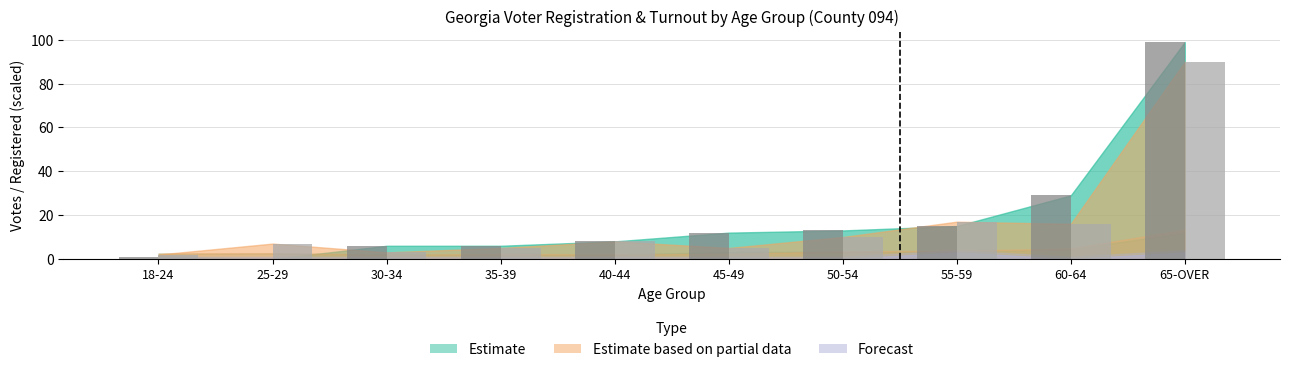

What is the total value across all series at 50-54?

23